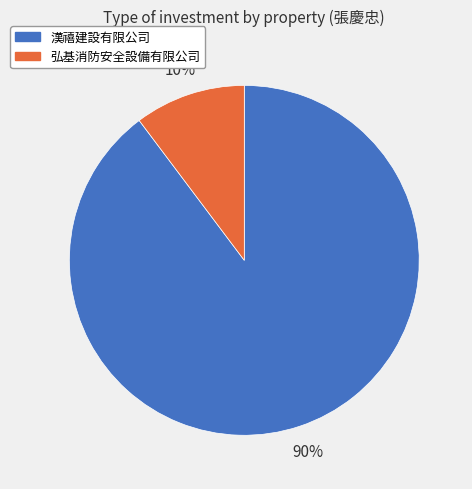

How many segments does this pie chart have?

2